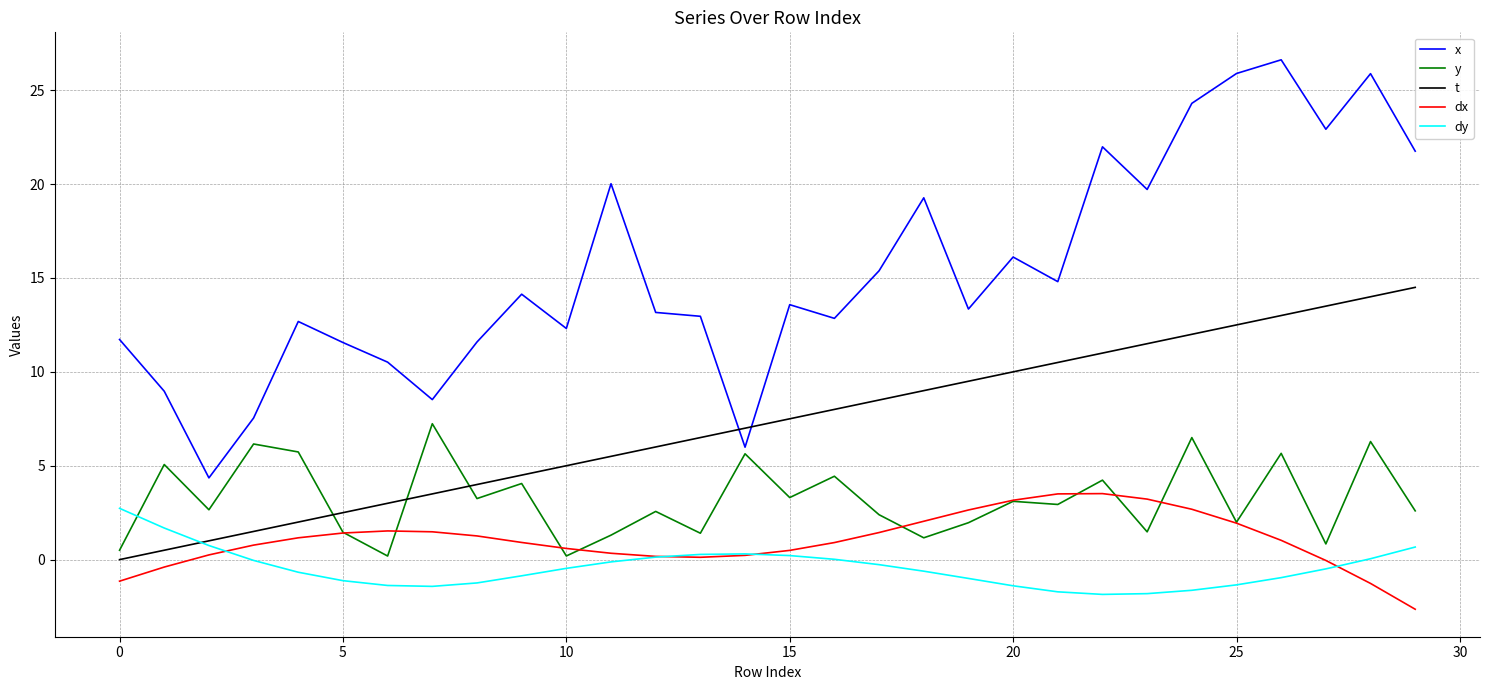

Does the chart display data point markers on the line(s)?

No